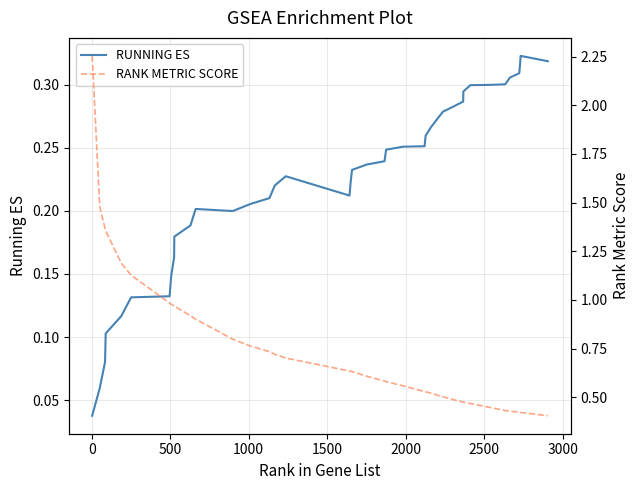

Between 1000 and 1500, which series saw the biggest shift?

RANK METRIC SCORE